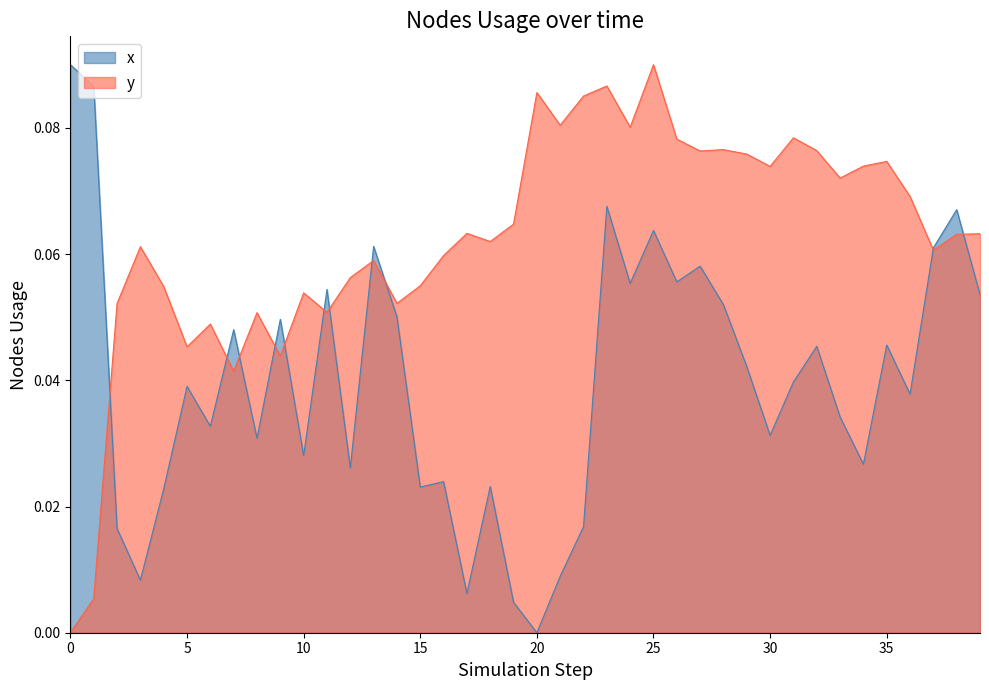

The value of x at 26 is 0.1. True or false?

True